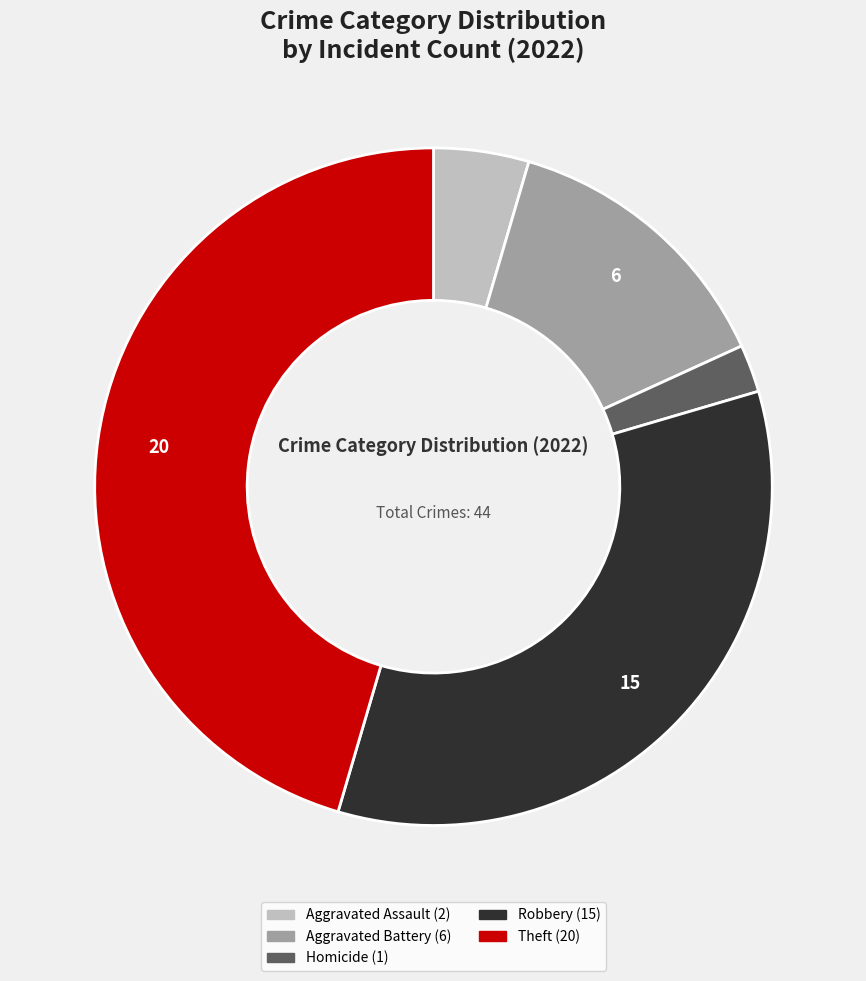

Is there a majority slice in this chart?

No